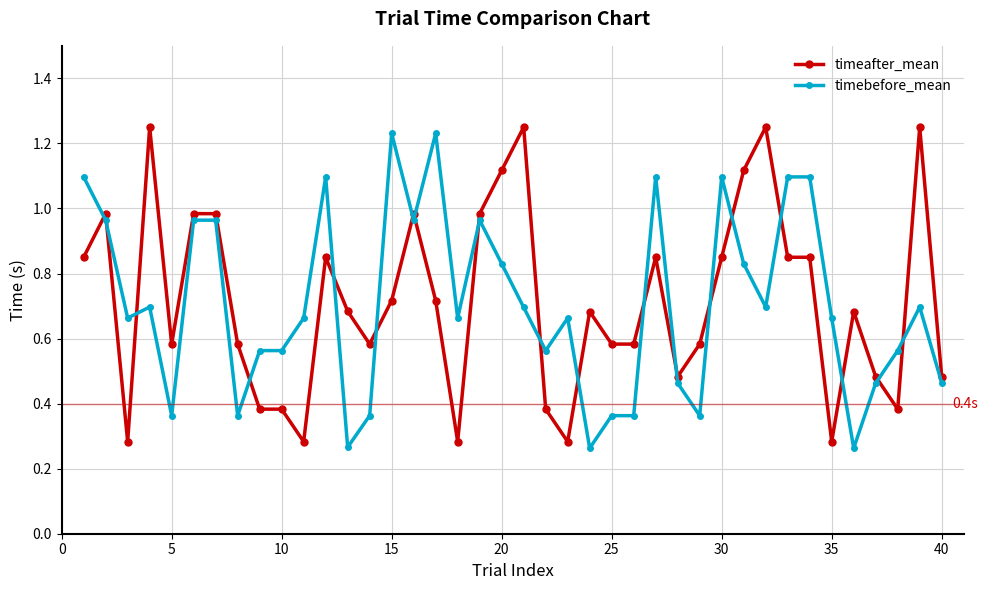

True or false: timeafter_mean has more than 0 interior local peaks.

True